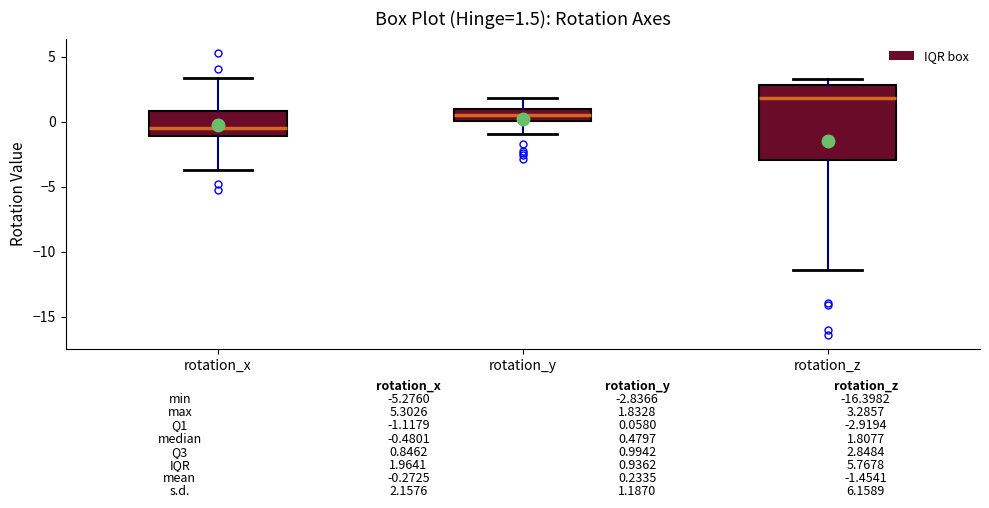

Which box has the highest median line?

rotation_z